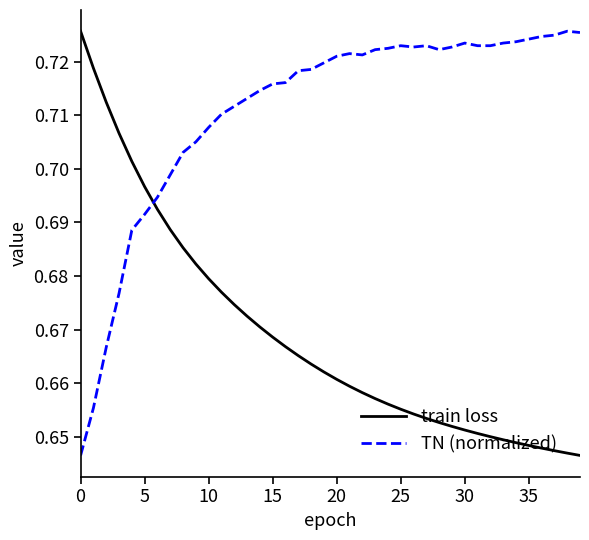

Rank the series by their average value, from lowest to highest.

train loss, TN (normalized)